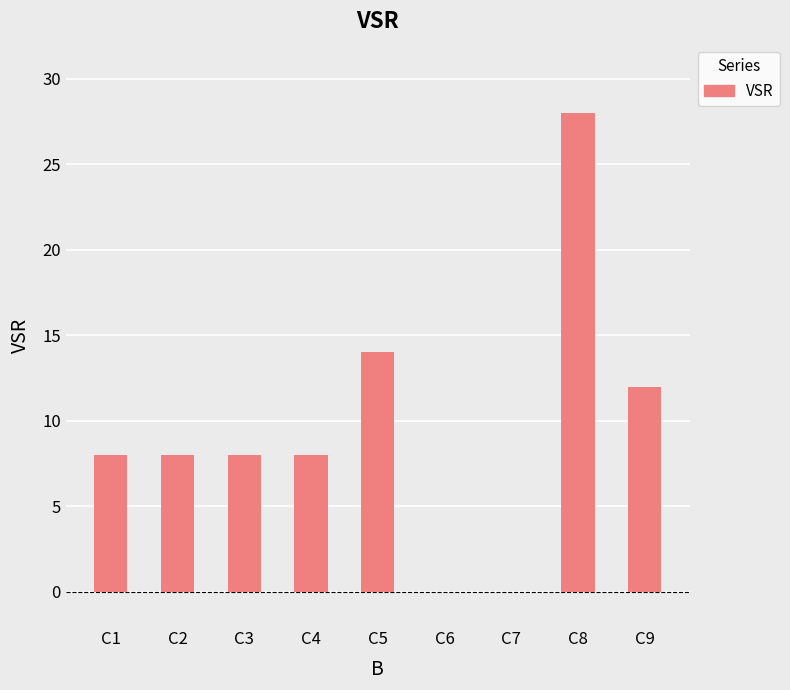

Are the bars grouped side by side (vs. stacked)?

No